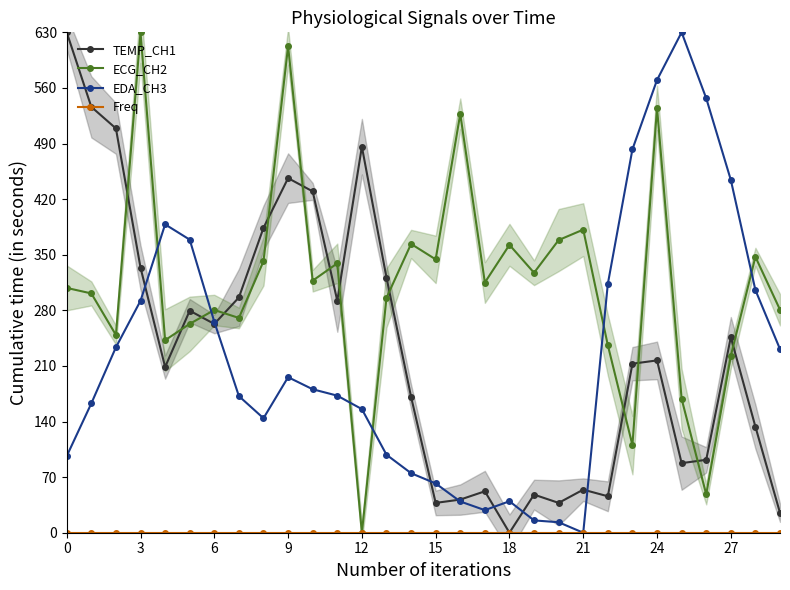

What is the value of the TEMP_CH1 point at the 20th from the left?

48.0